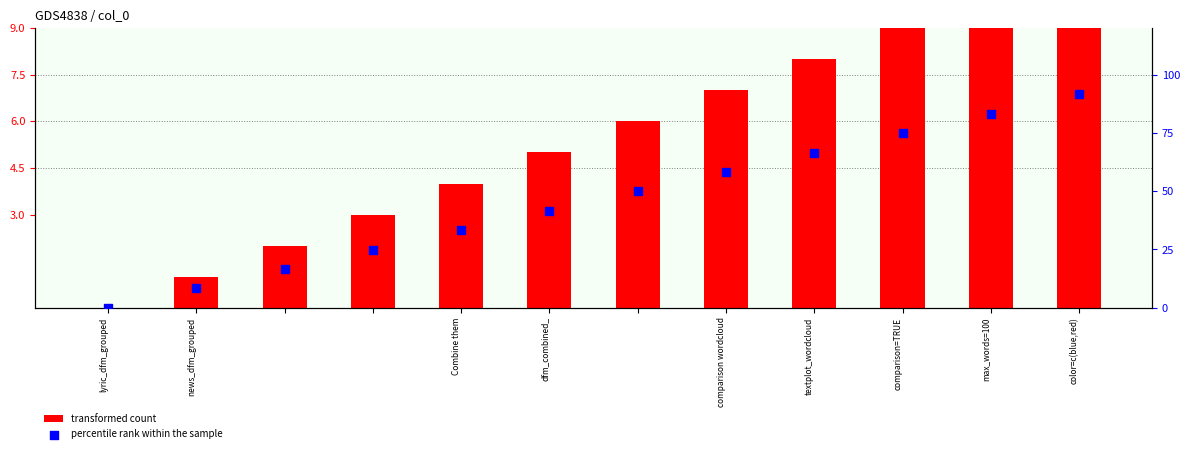

At how many categories does at least one series exceed 31?

8